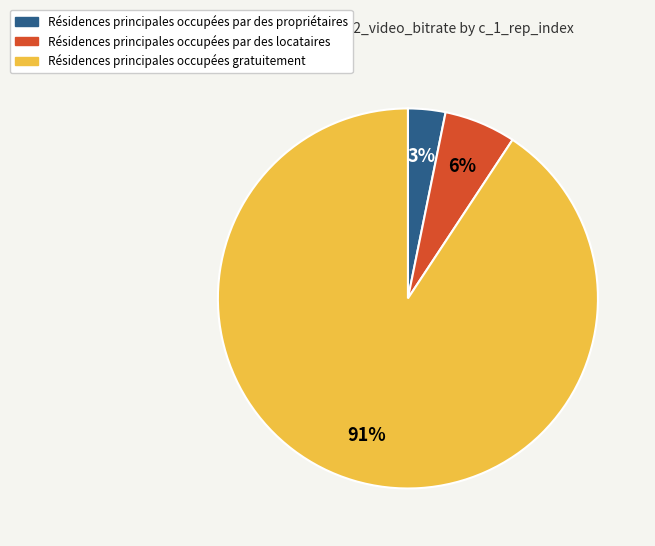

To the nearest percent, what portion does Résidences principales occupées gratuitement represent?

91%